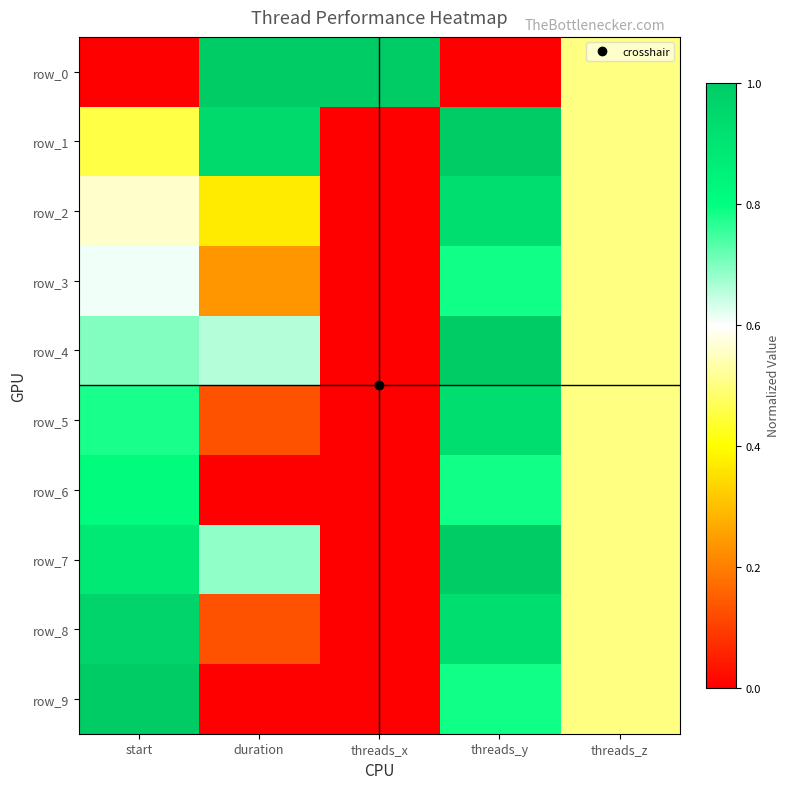

Which series has the largest total across all categories?

row_7